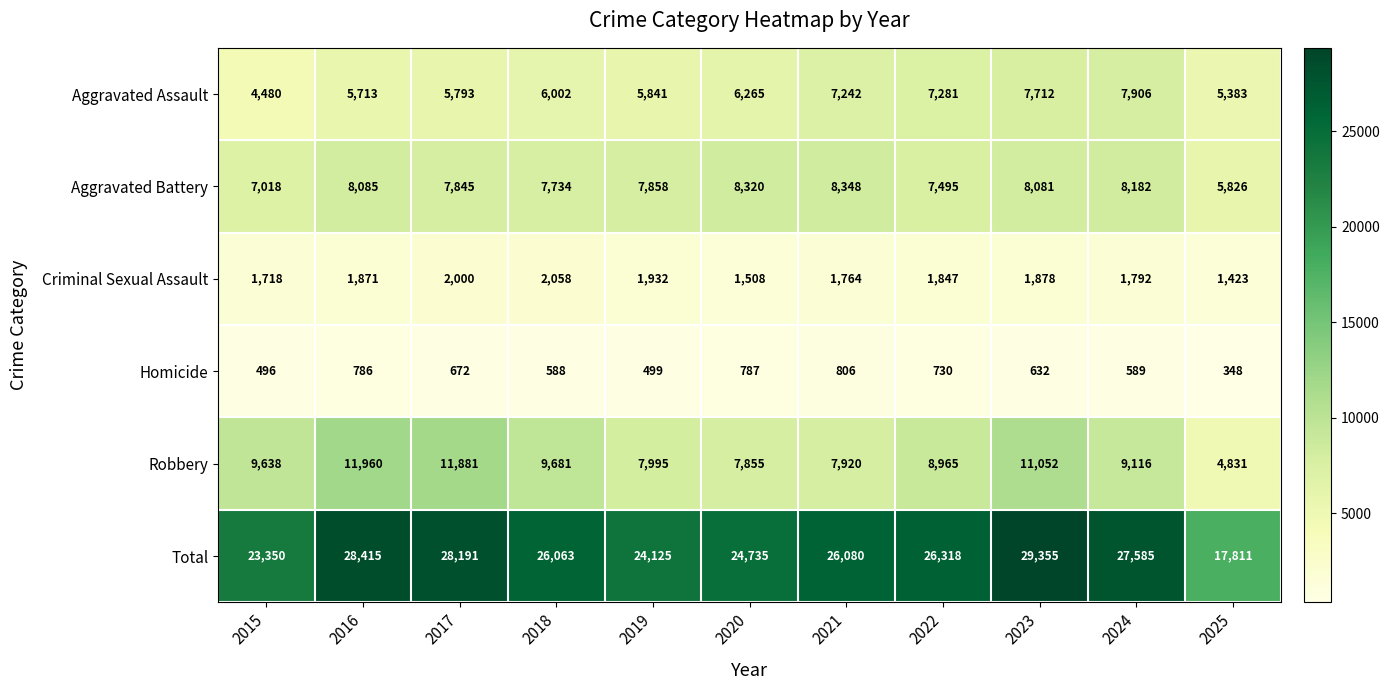

What is the average value of the Total series?

25639